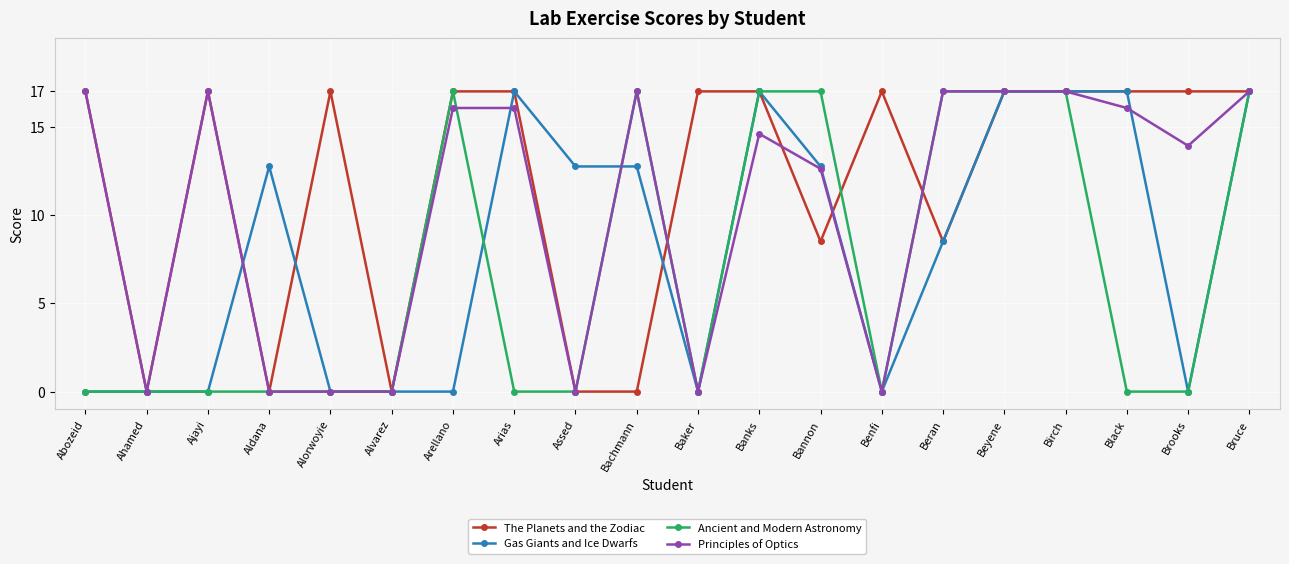

What is the label of the 19th point from the right?

Ahamed